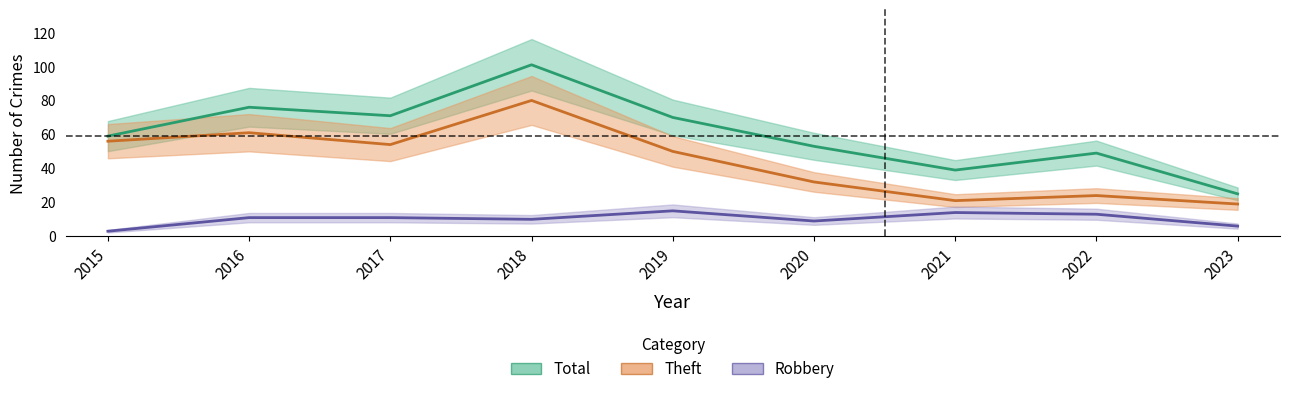

Rank the categories by Robbery value from highest to lowest.

2019, 2021, 2022, 2016, 2017, 2018, 2020, 2023, 2015